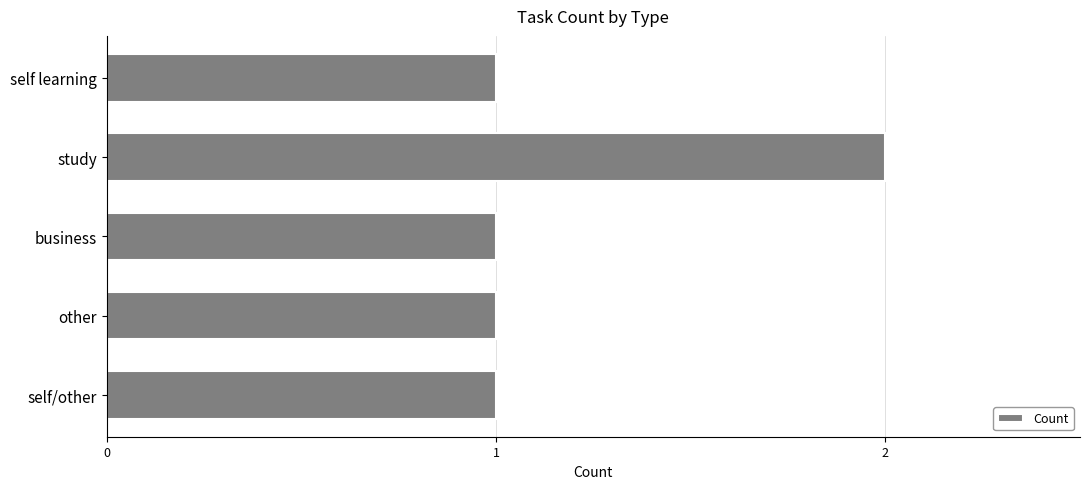

What is the sum of the values at self learning and study?

3